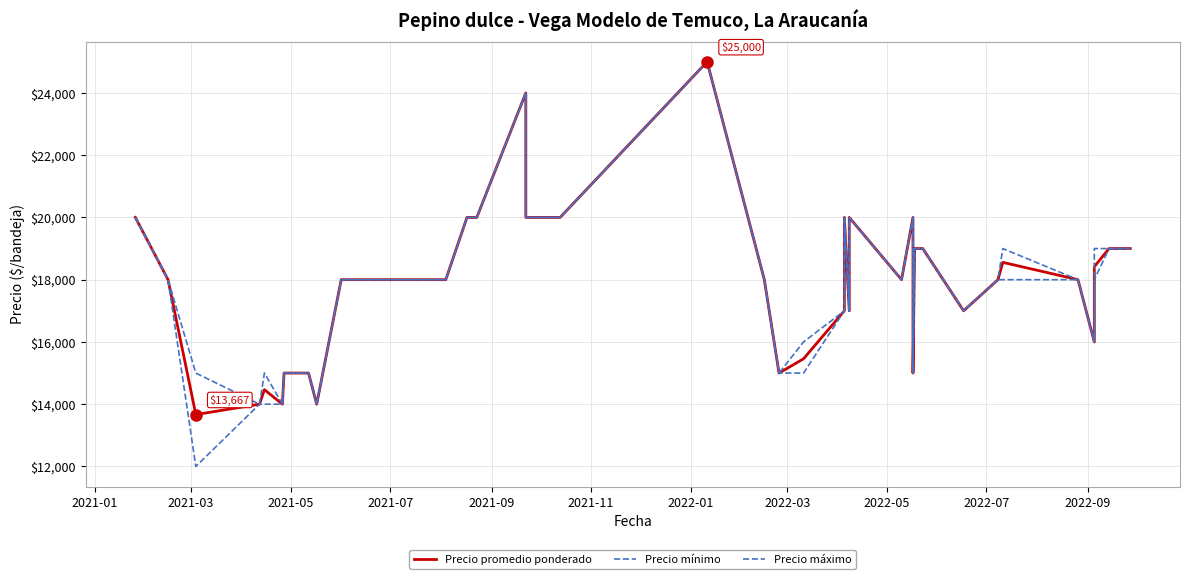

True or false: Precio máximo has a value of 20000 at 2021-01.

True